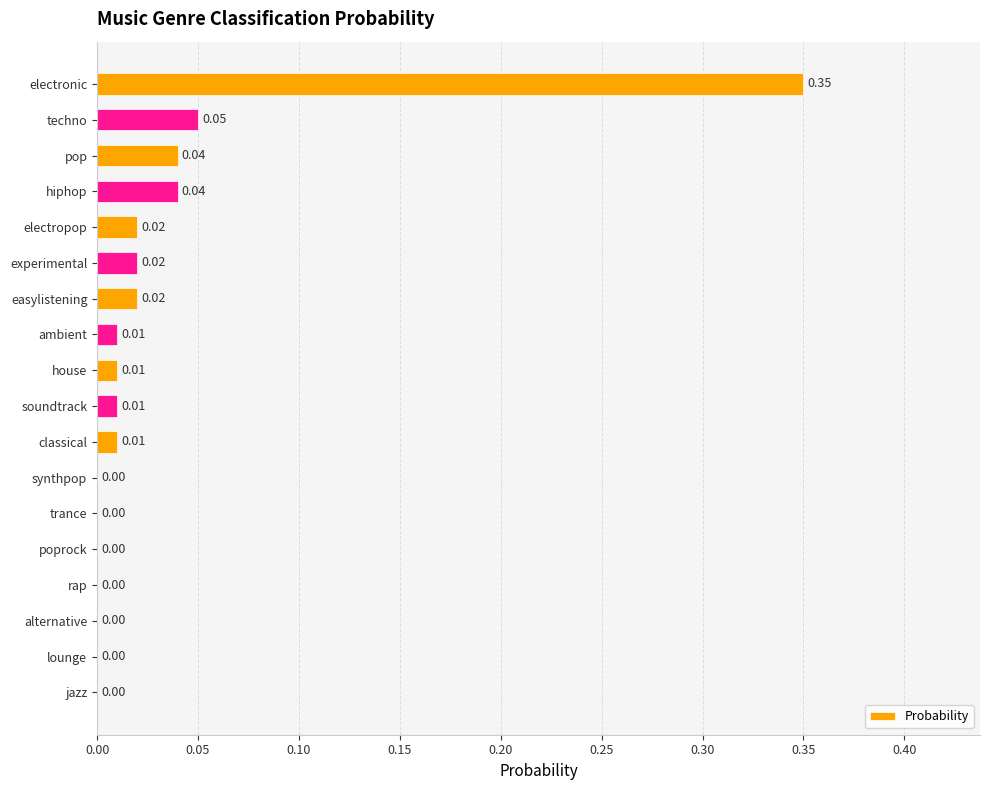

Which has a higher value, experimental or soundtrack?

experimental